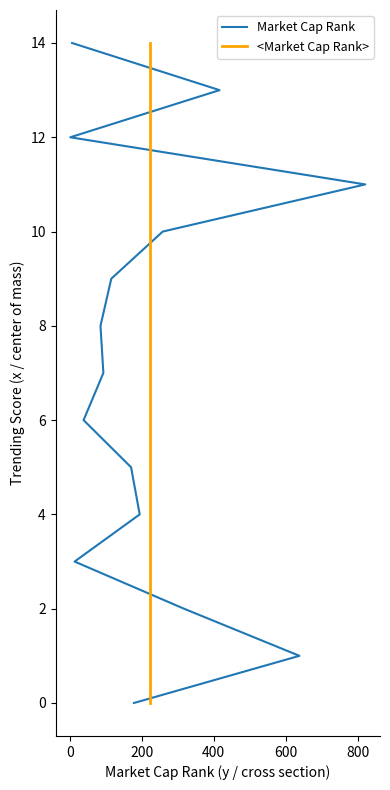

How many data points in Market Cap Rank are less than 7?

7